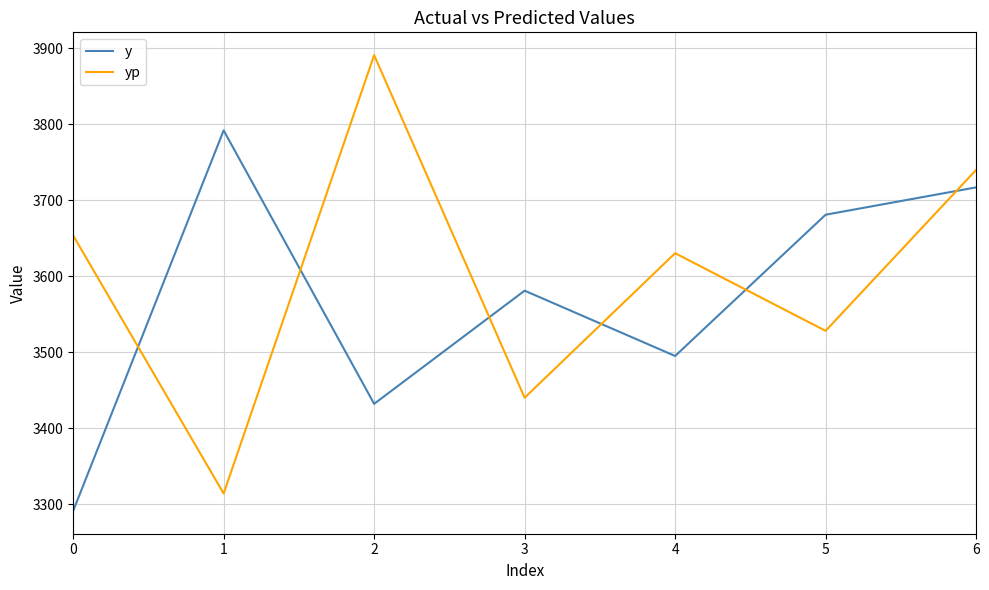

What is the maximum value shown in the chart?

3891.1